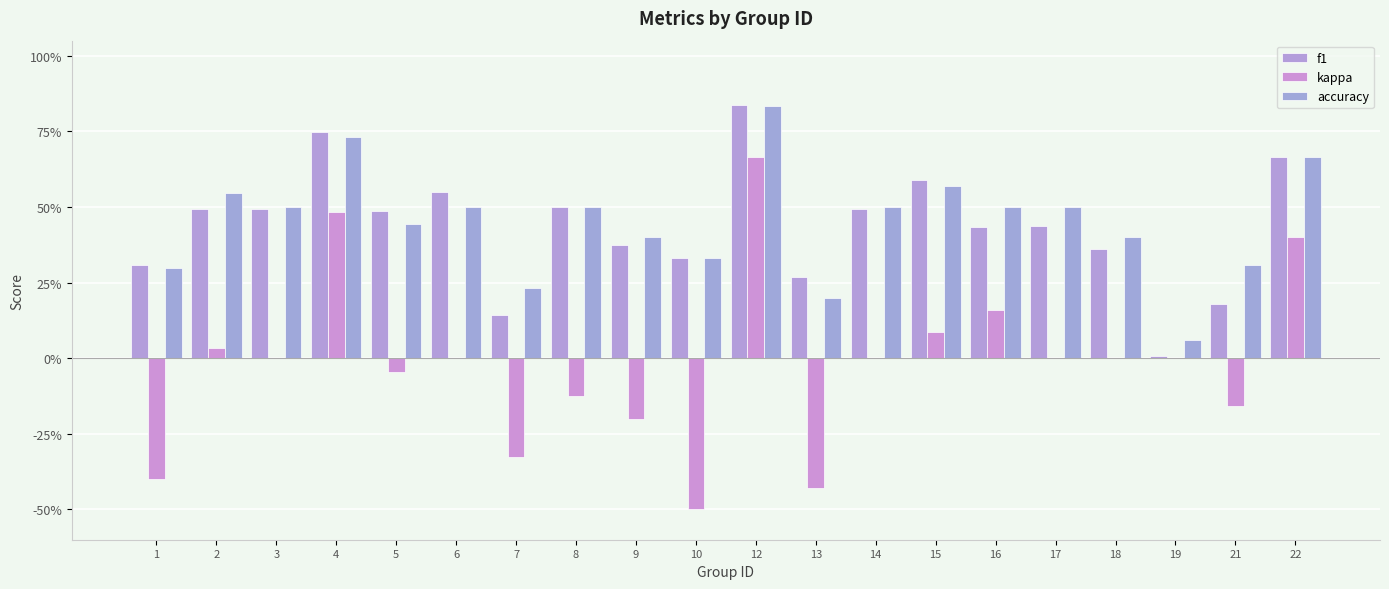

What is the difference between the maximum and minimum values in the f1 series?

0.8